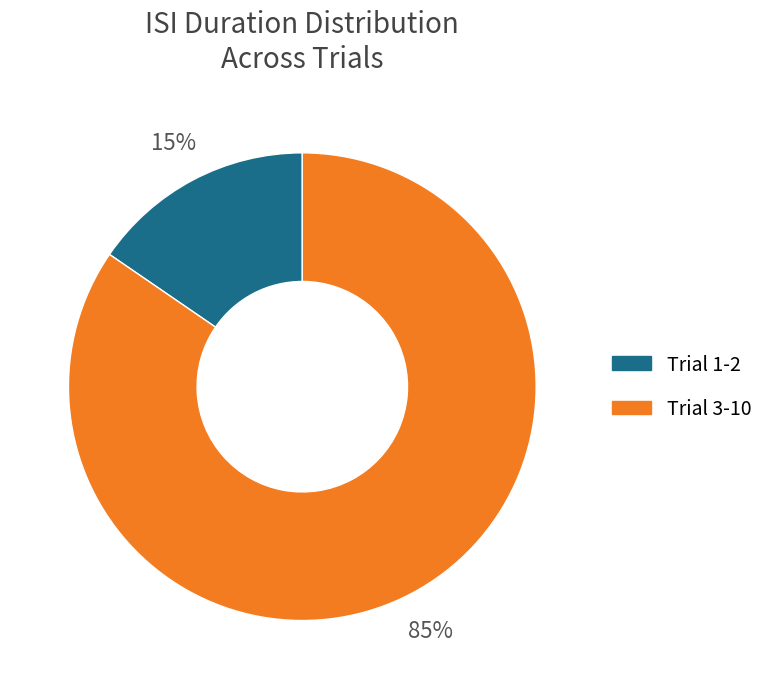

Do Trial 1-2 and Trial 3-10 together represent more than half of the pie?

Yes